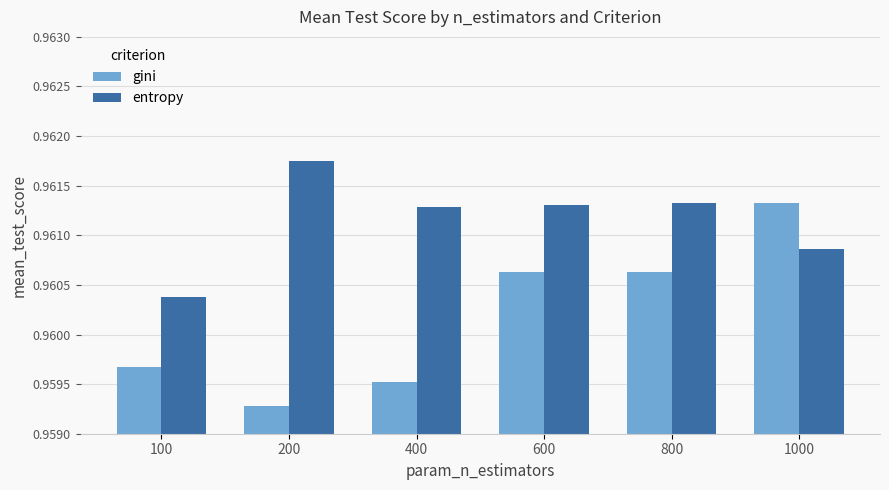

Rank the series by their average value, from highest to lowest.

entropy, gini